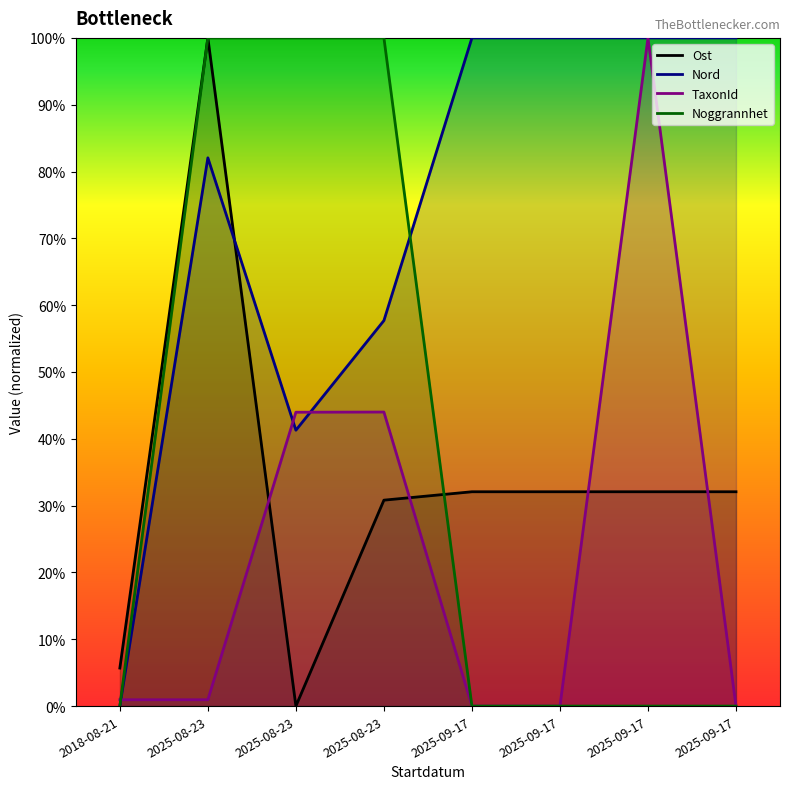

At 2025-08-23, list the series in order from largest to smallest.

Ost, Noggrannhet, Nord, TaxonId